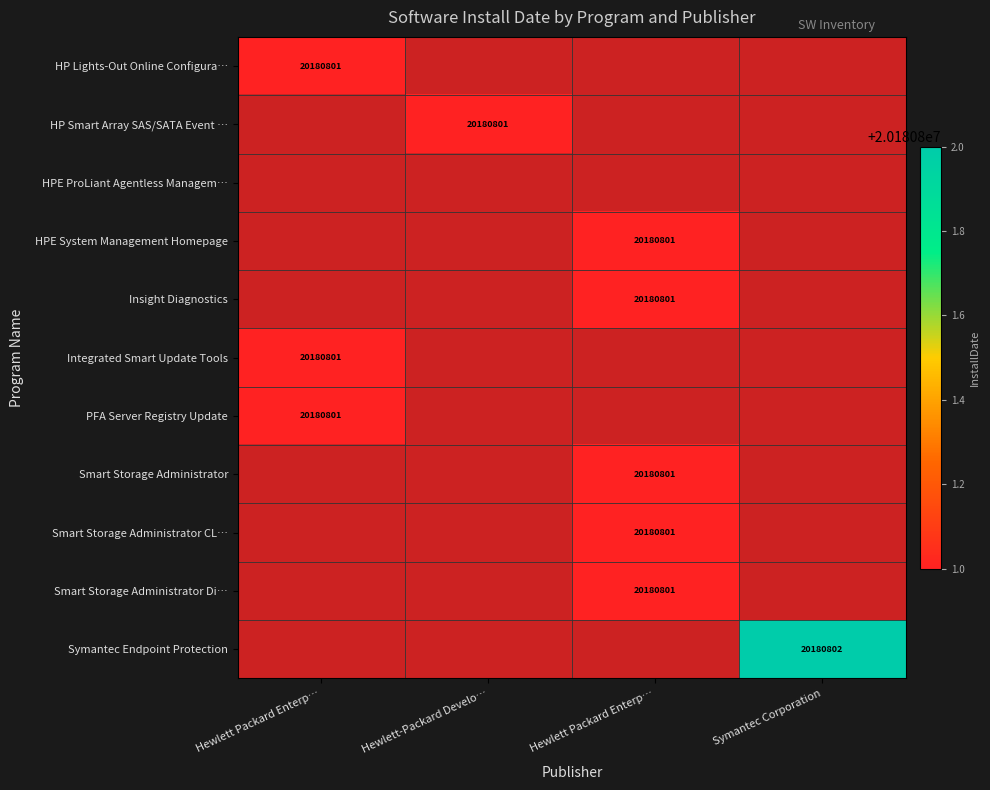

Which series has the widest spread of values?

Symantec Endpoint Protection